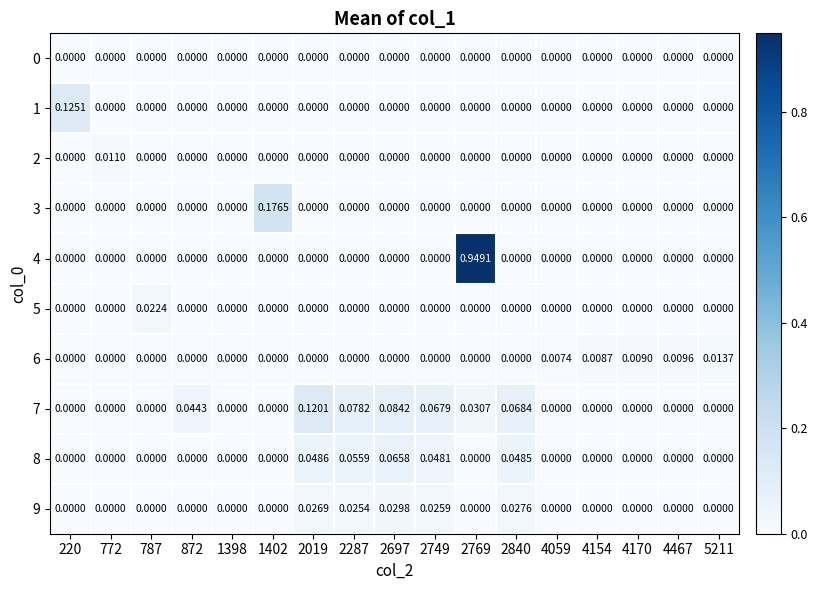

How many distinct data groups are displayed?

10